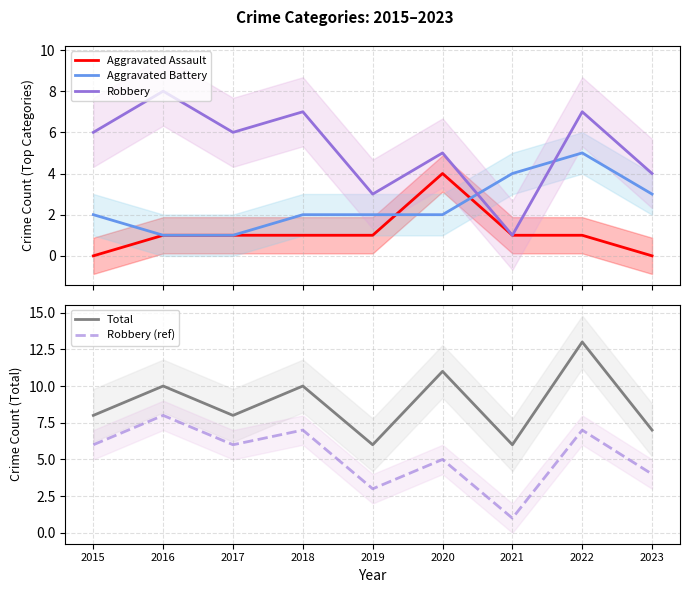

Is it true that Aggravated Assault equals 1 at 2016?

True